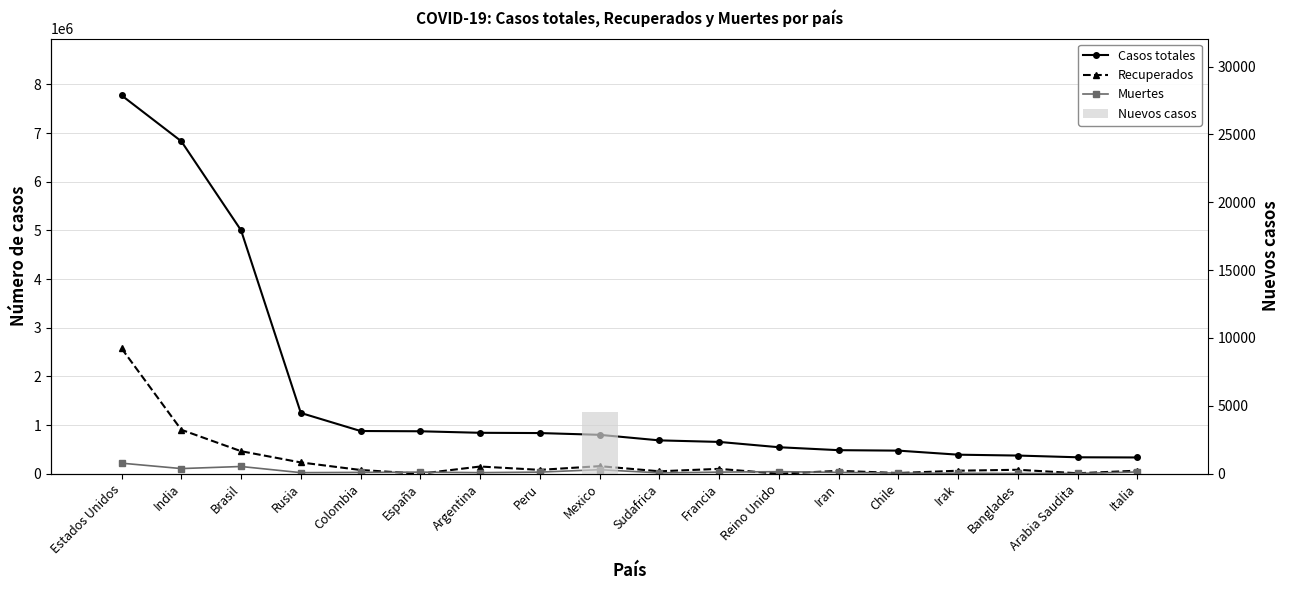

Is the value of Casos totales at Reino Unido greater than the value of Muertes at Italia?

Yes